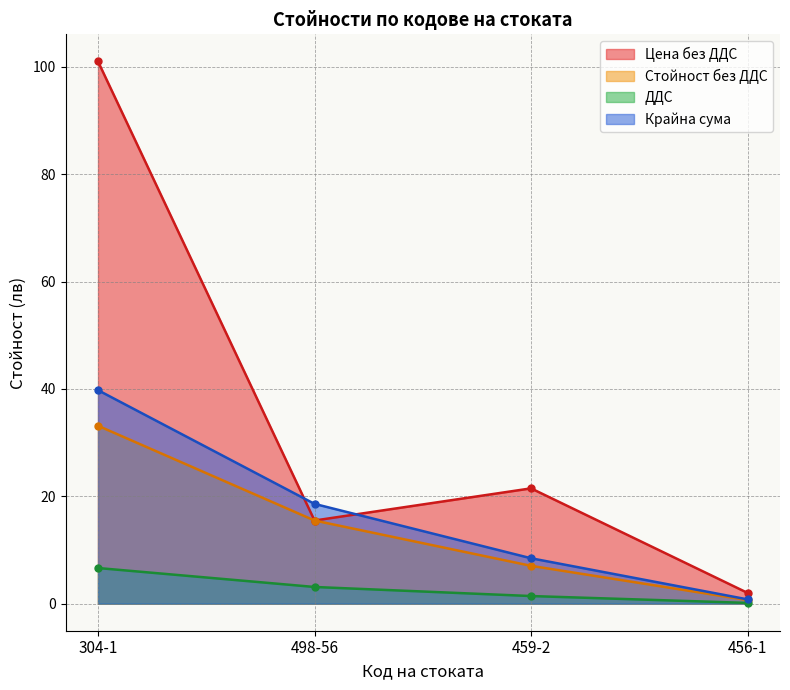

What is the difference between the highest and lowest values at 459-2?

20.1